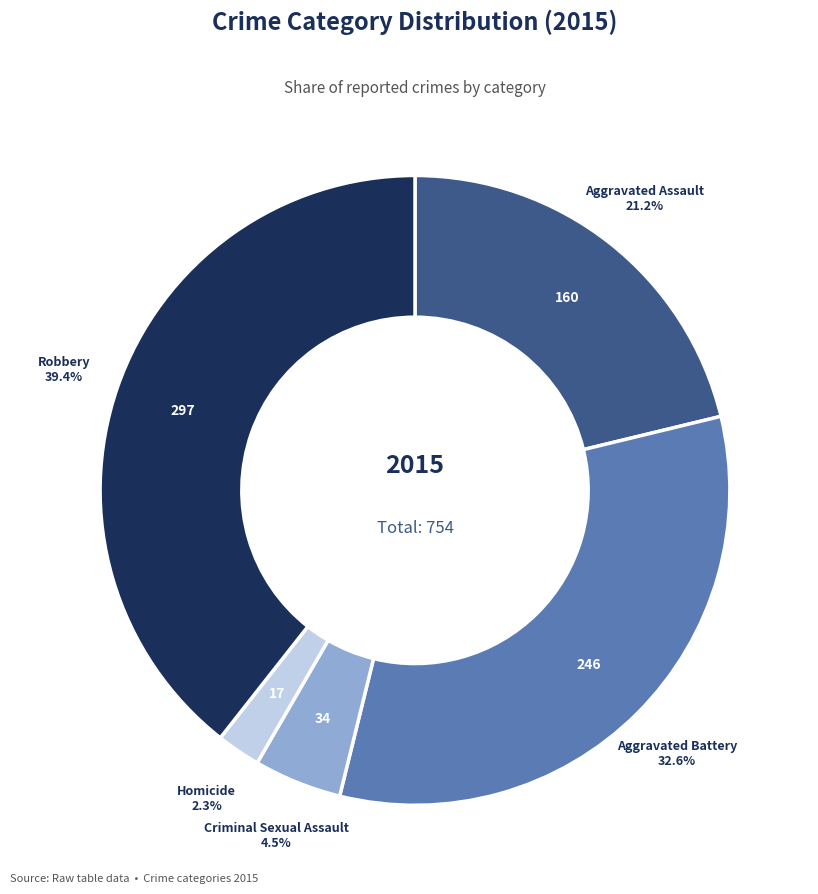

Rank the categories by value from lowest to highest.

Homicide, Criminal Sexual Assault, Aggravated Assault, Aggravated Battery, Robbery